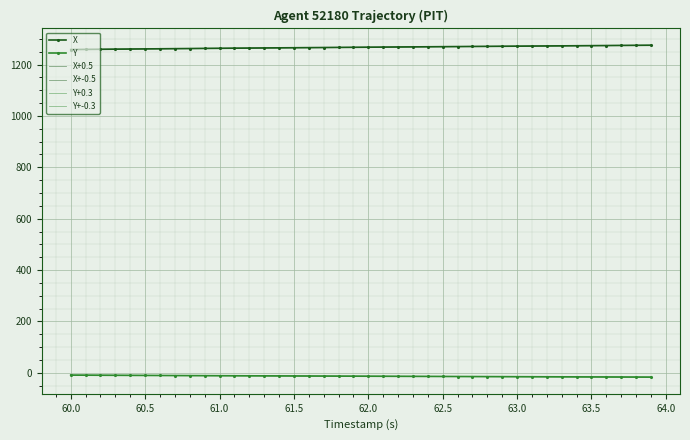

Which series has the largest range (max minus min)?

X